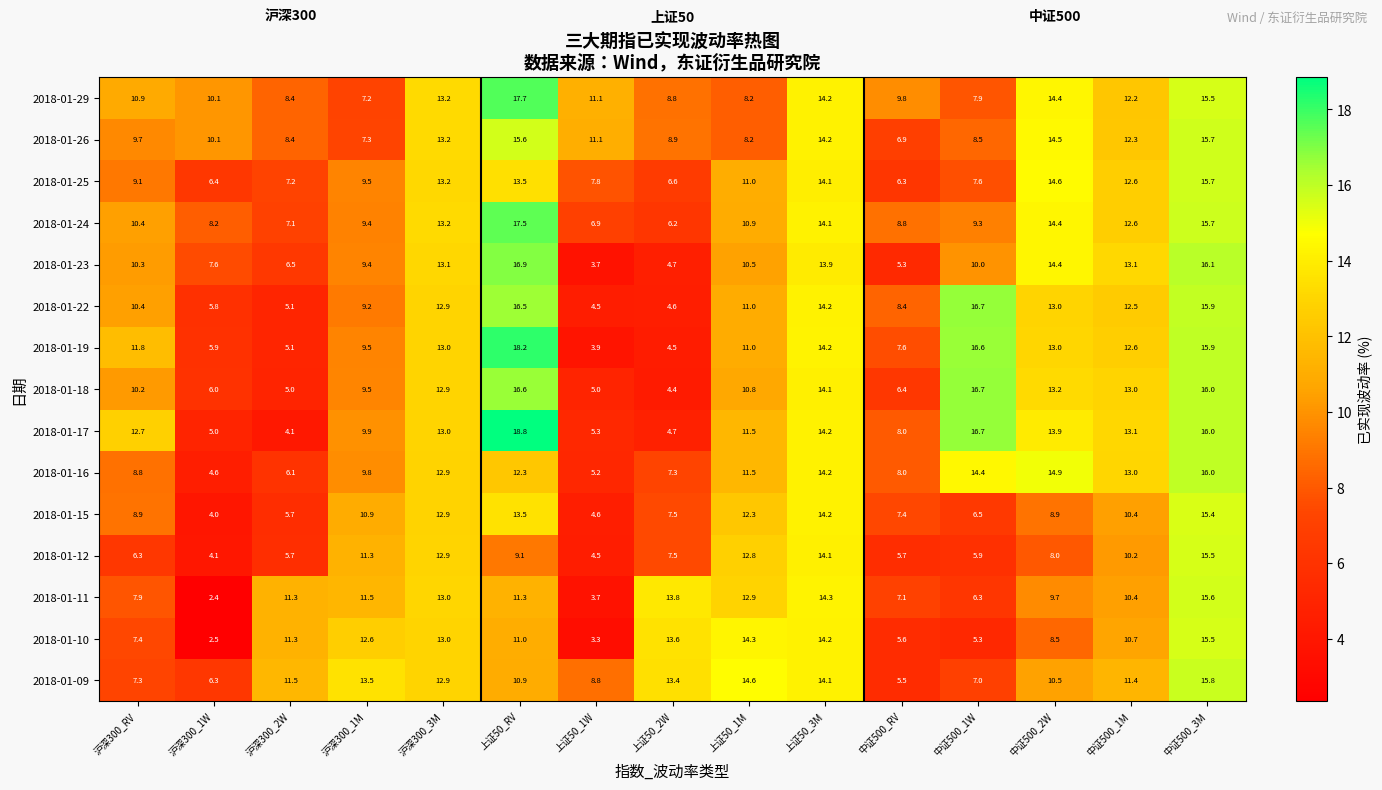

What is the spread (max minus min) of values at 沪深300_2W?

7.4